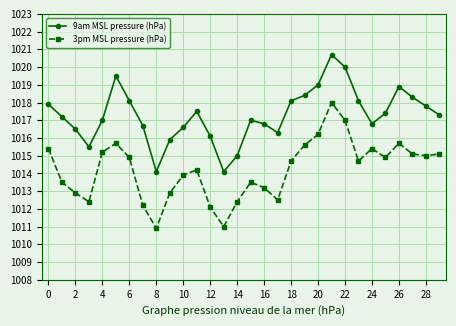

Does the chart display data point markers on the line(s)?

Yes